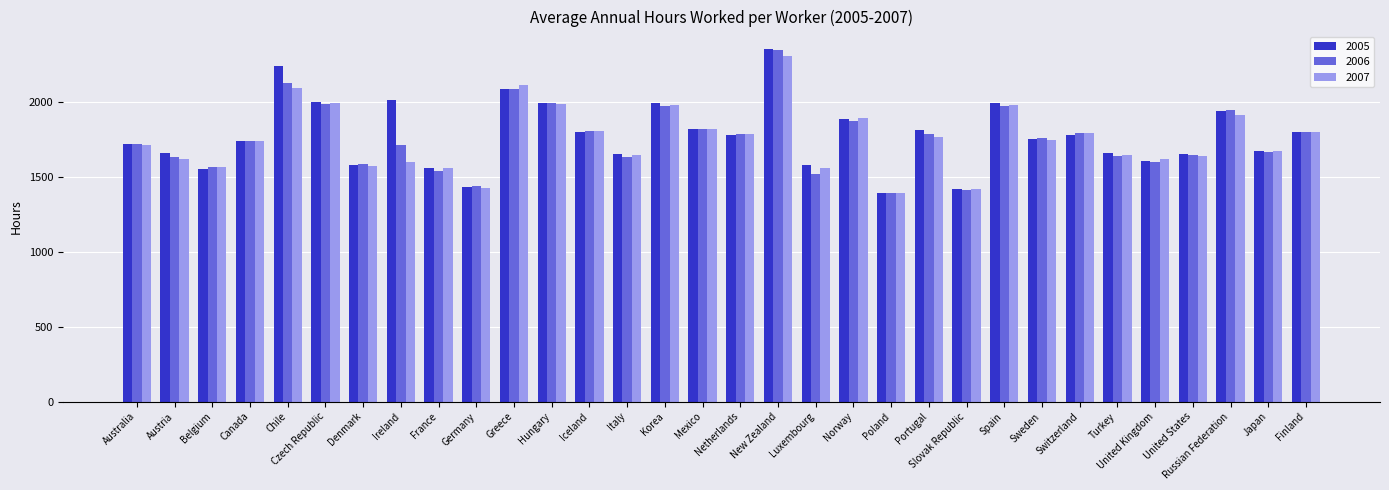

At which category is the sum across all series the highest?

New Zealand